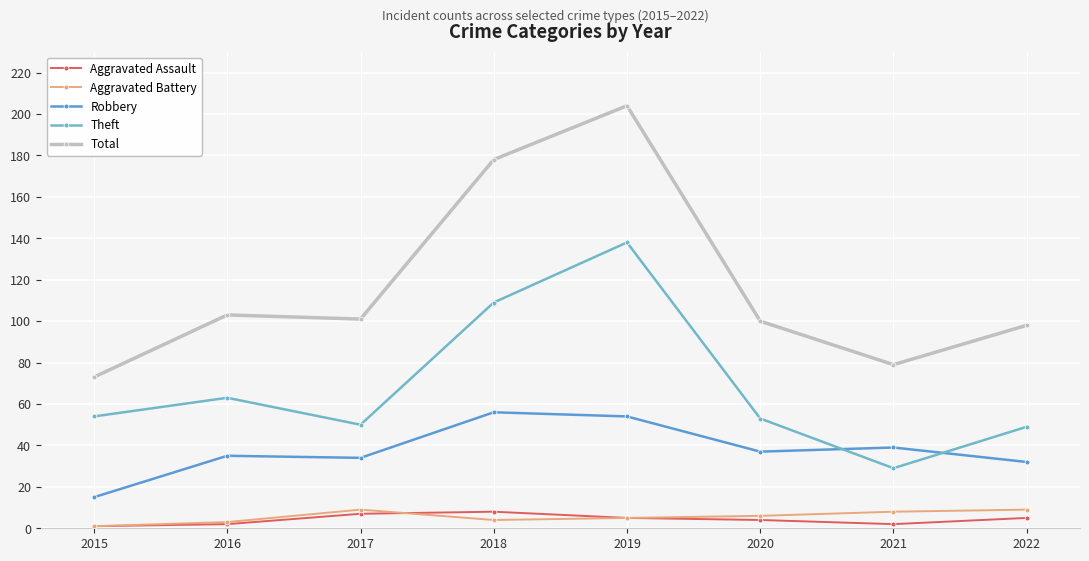

How many values in the Total series are below 101?

4